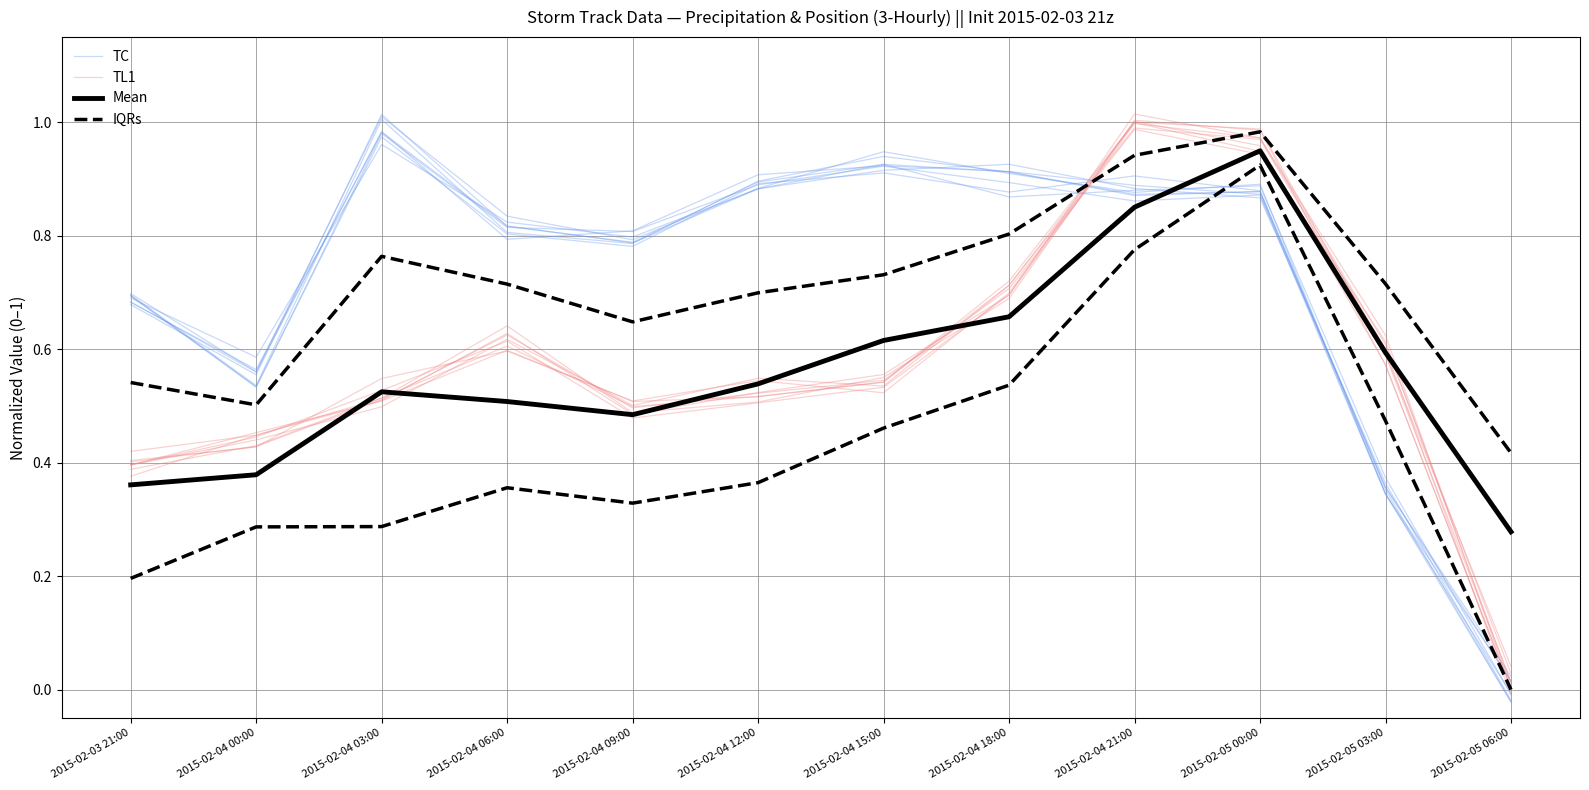

What are all the series names shown in the legend?

TC, TL1, Mean, IQRs